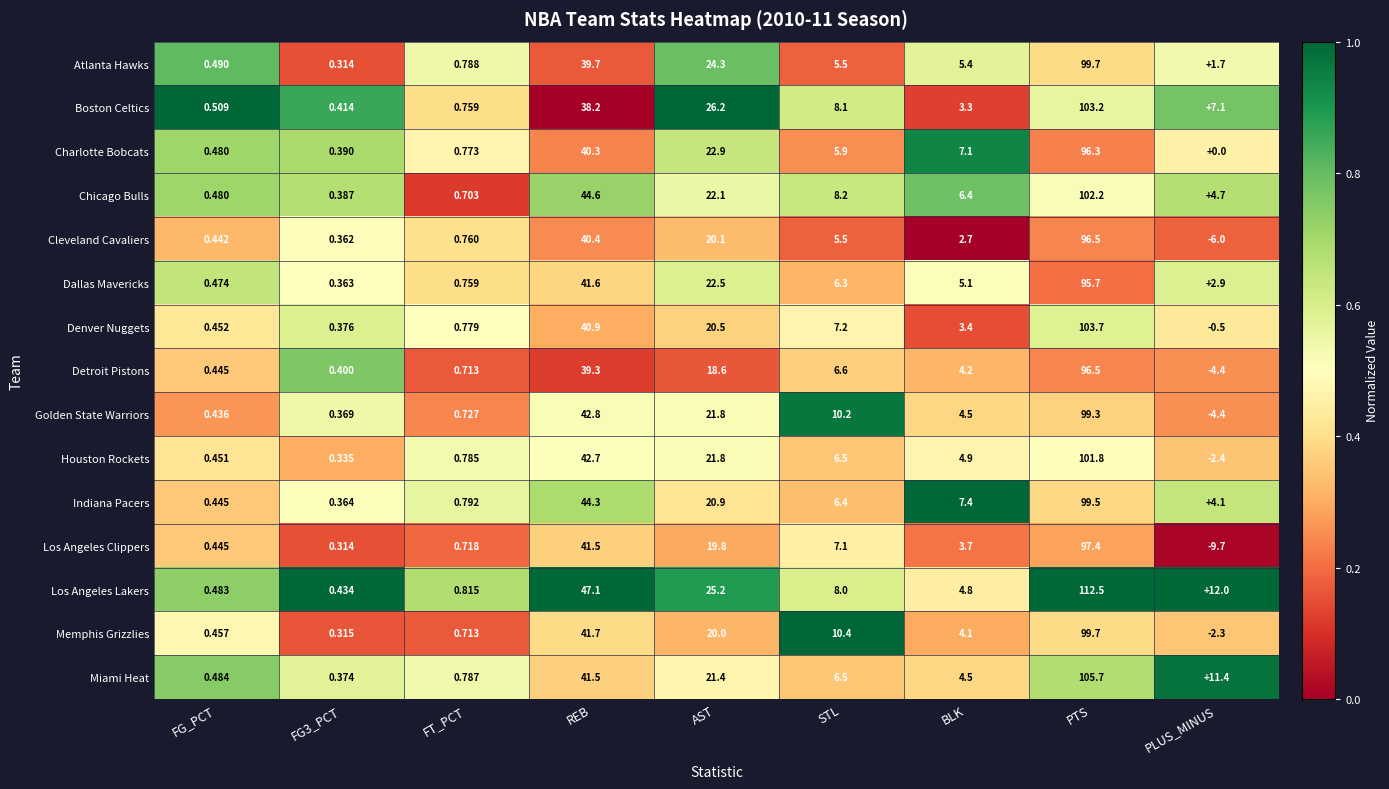

Which category has the lowest value in the Detroit Pistons series?

PLUS_MINUS